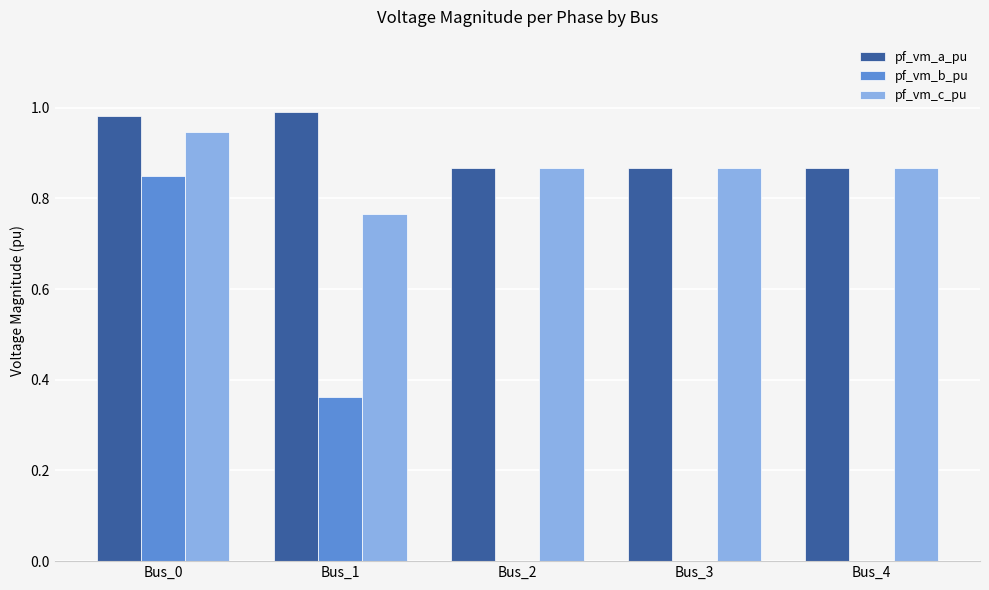

The value of pf_vm_a_pu at Bus_1 is 1.5. True or false?

False